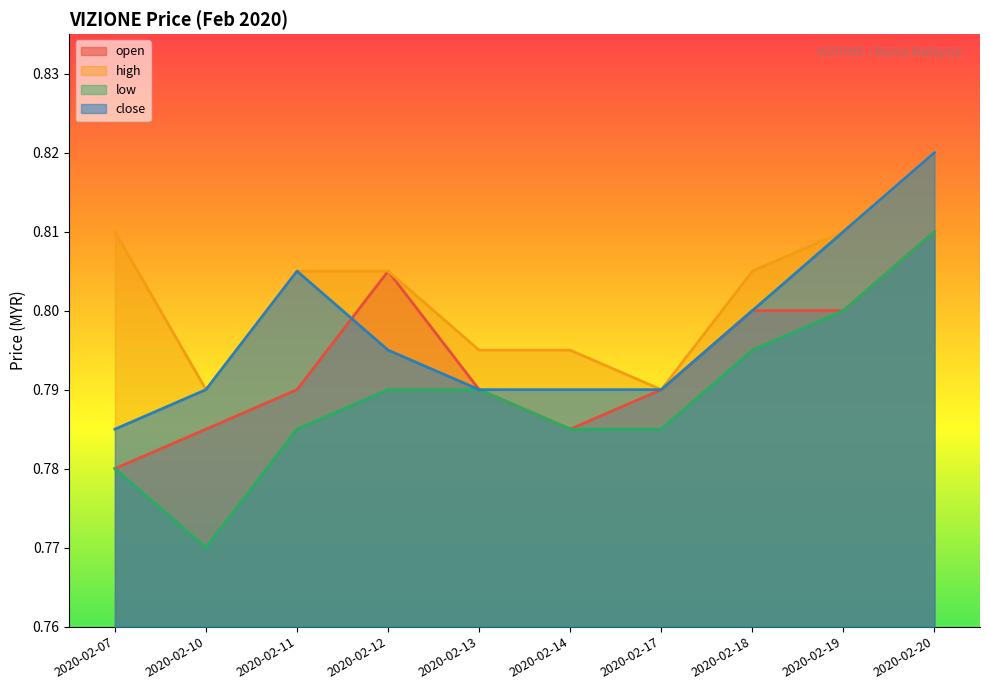

Reading left to right, transcribe all the data shown in this chart.

open: 0.8	0.8	0.8	0.8	0.8	0.8	0.8	0.8	0.8	0.8
high: 0.8	0.8	0.8	0.8	0.8	0.8	0.8	0.8	0.8	0.8
low: 0.8	0.8	0.8	0.8	0.8	0.8	0.8	0.8	0.8	0.8
close: 0.8	0.8	0.8	0.8	0.8	0.8	0.8	0.8	0.8	0.8